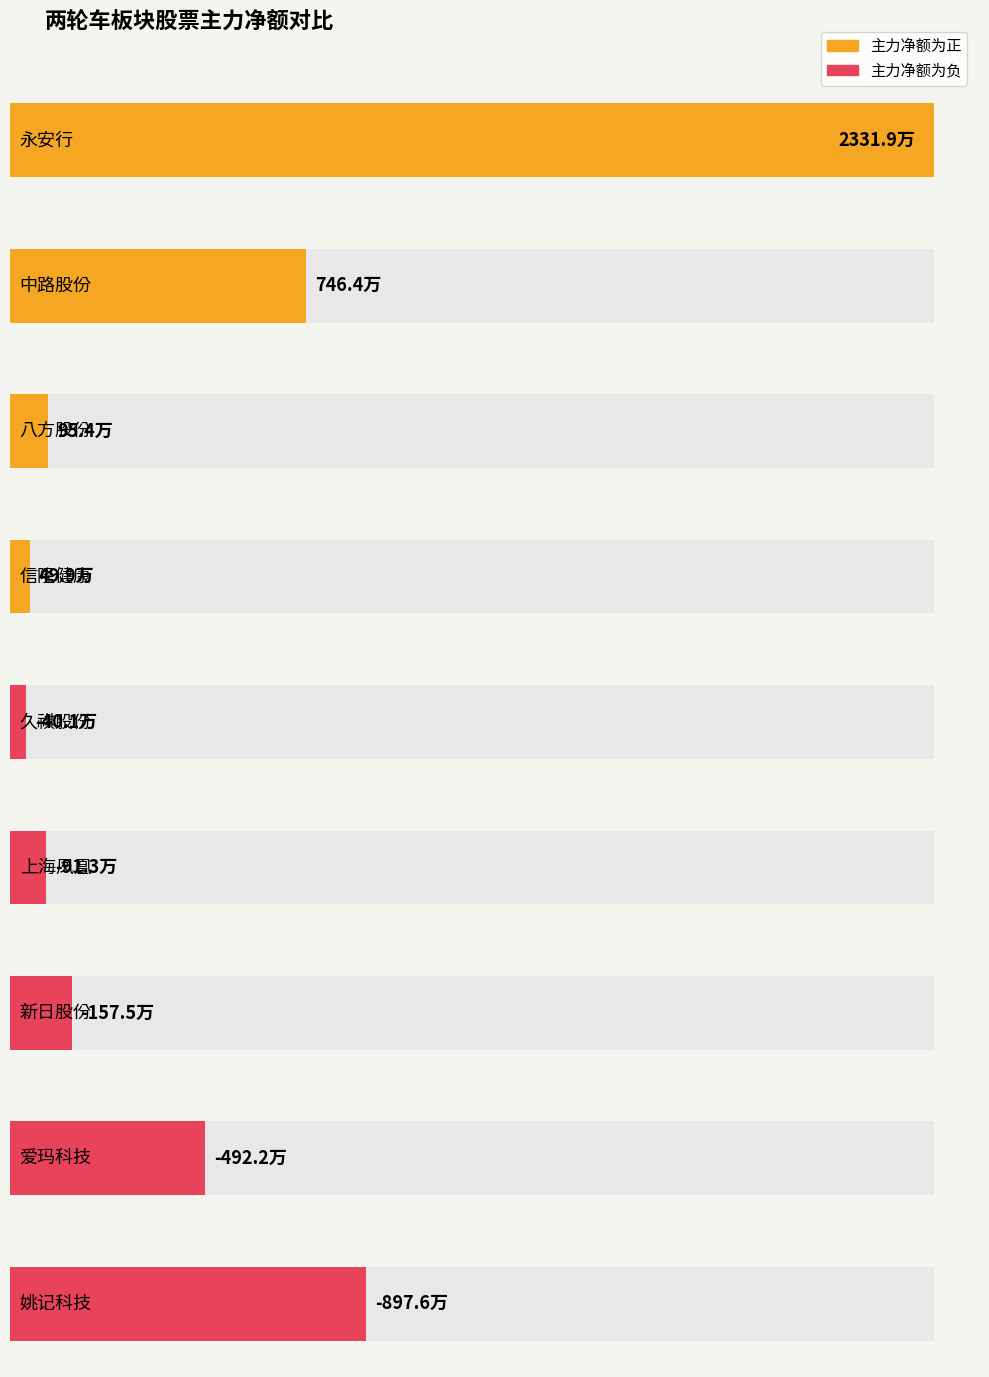

At which label is 净额 closest to 7171427?

中路股份